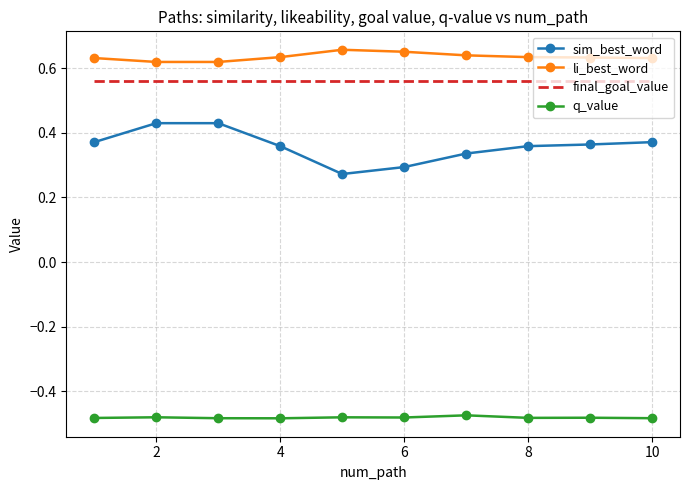

Rank the series by their maximum value, from lowest to highest.

q_value, sim_best_word, final_goal_value, li_best_word